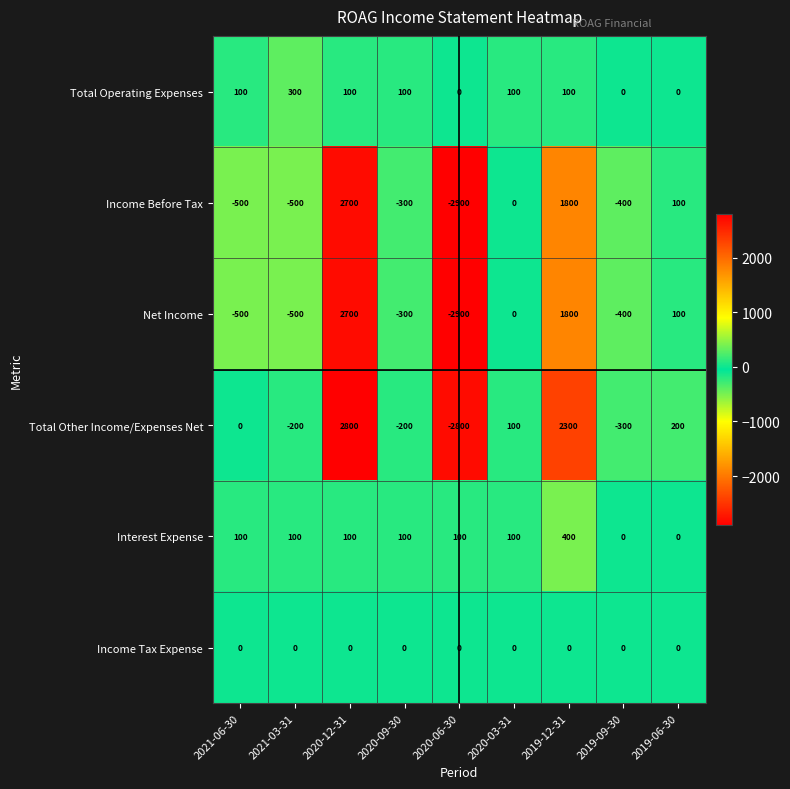

What is the spread (max minus min) of values at 2021-06-30?

600